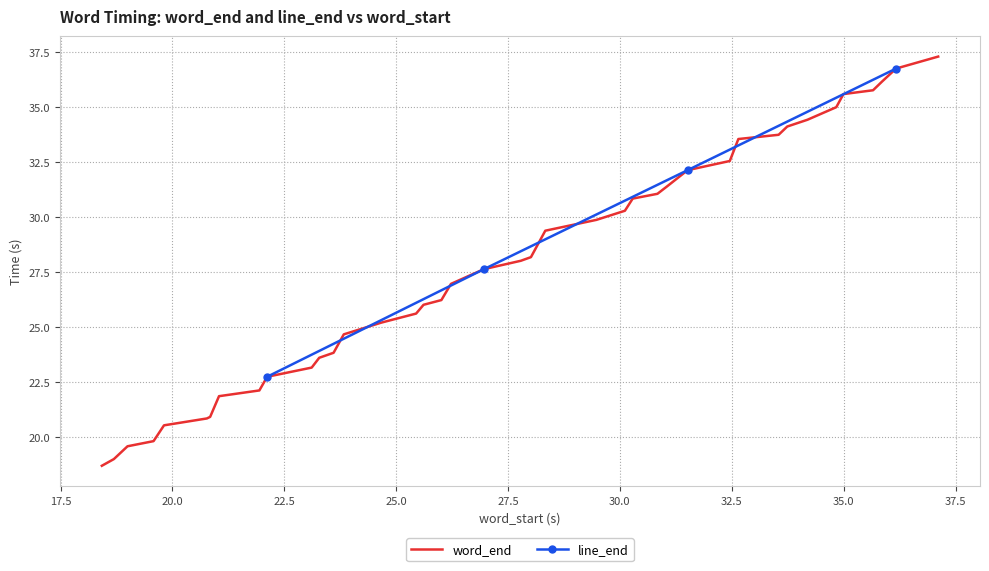

What is the lowest value of the word_end series?

18.7